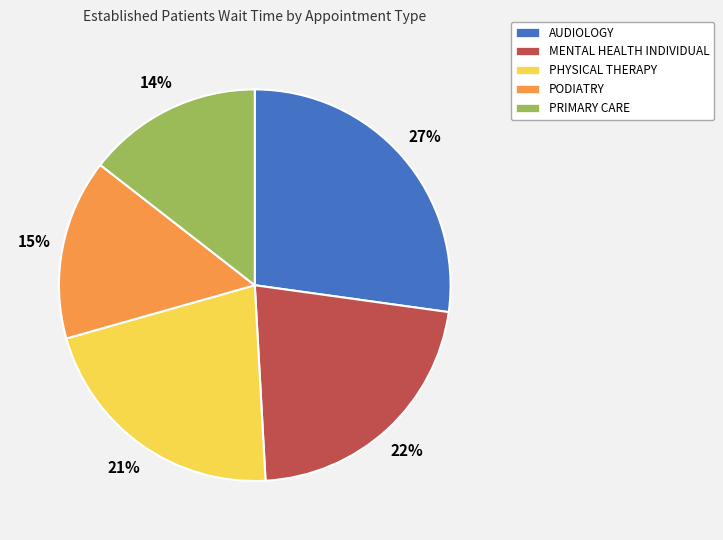

Does MENTAL HEALTH INDIVIDUAL represent more than half of the total?

No